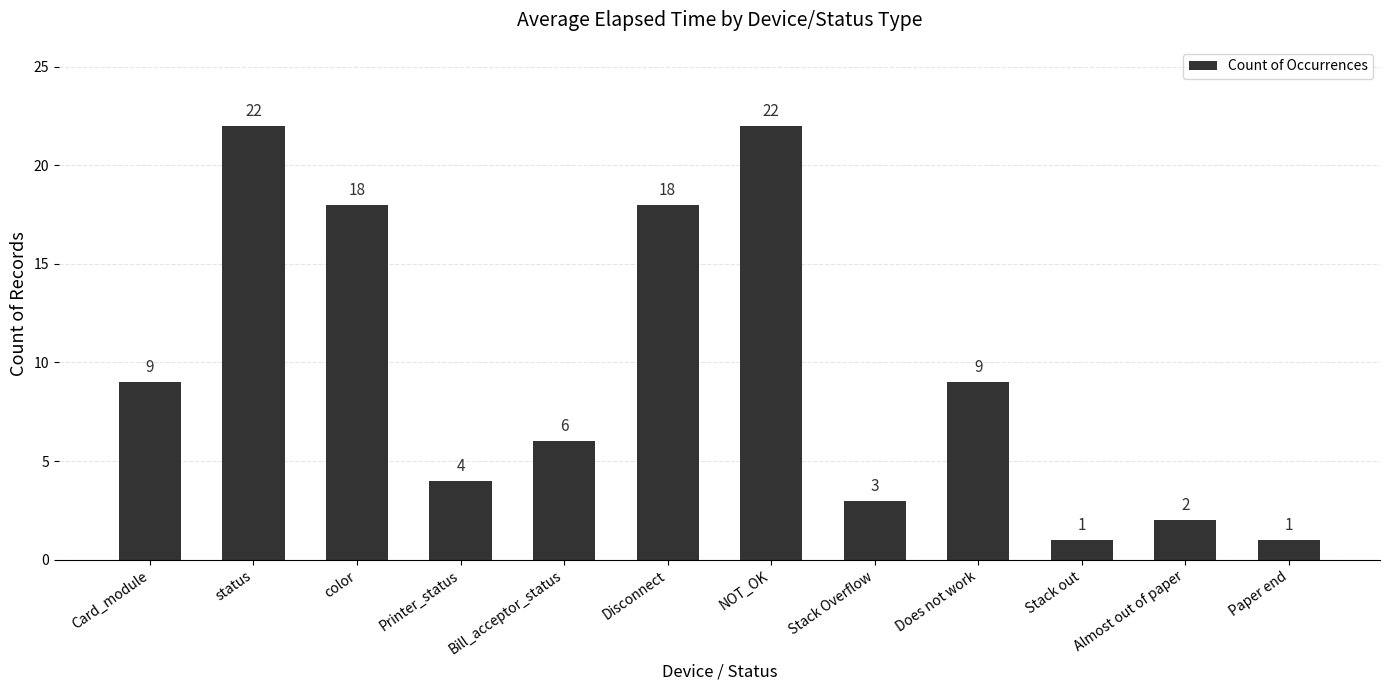

How many bars are there in total?

12